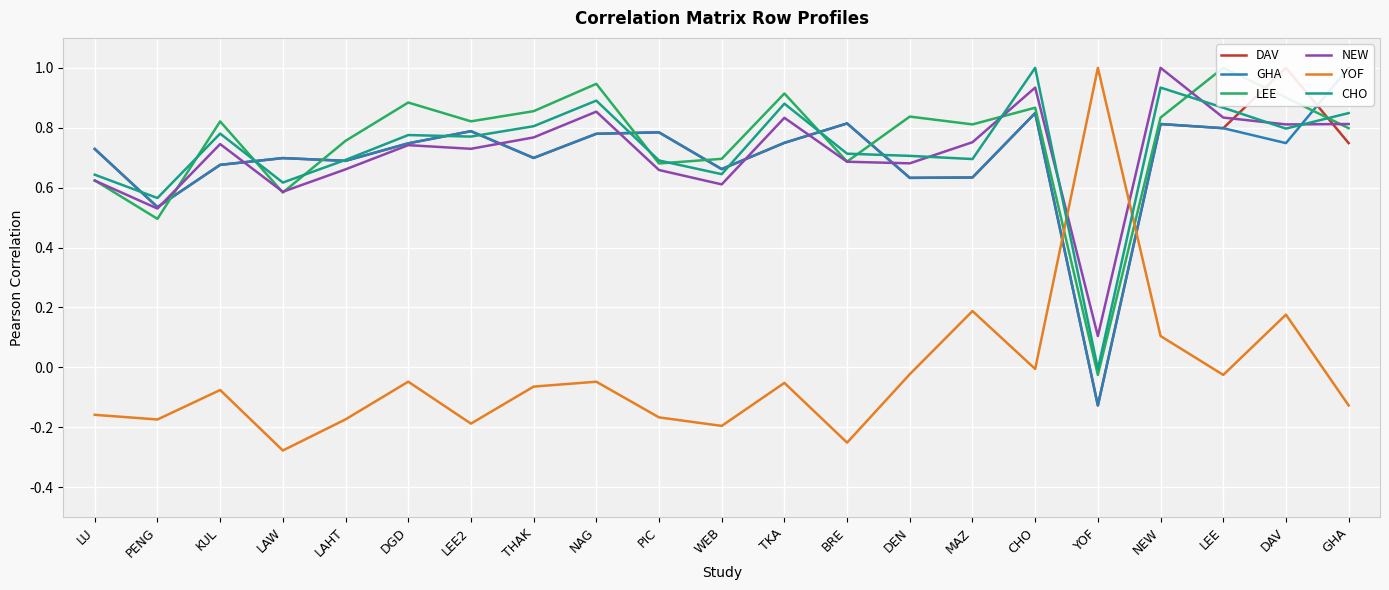

Which series ends up on top after the final intersection of NEW and DAV?

NEW